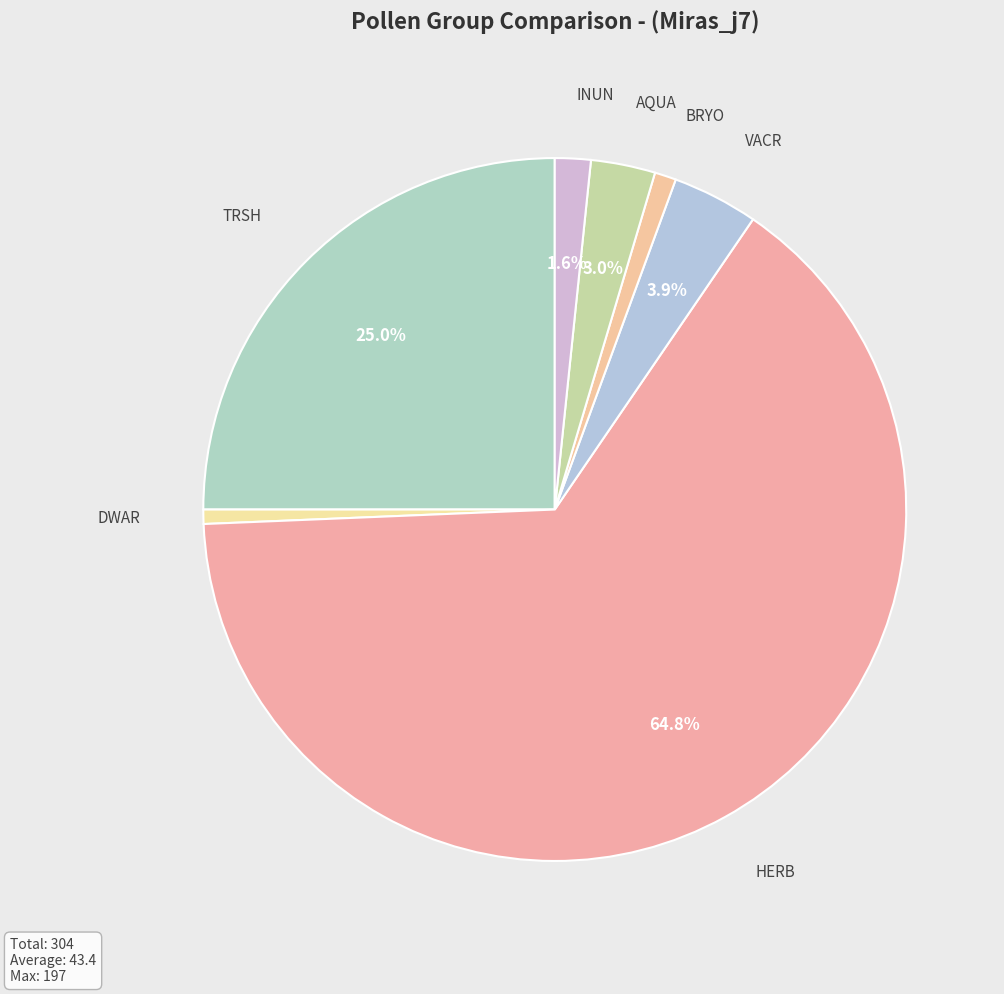

How many slices are in this pie chart?

7